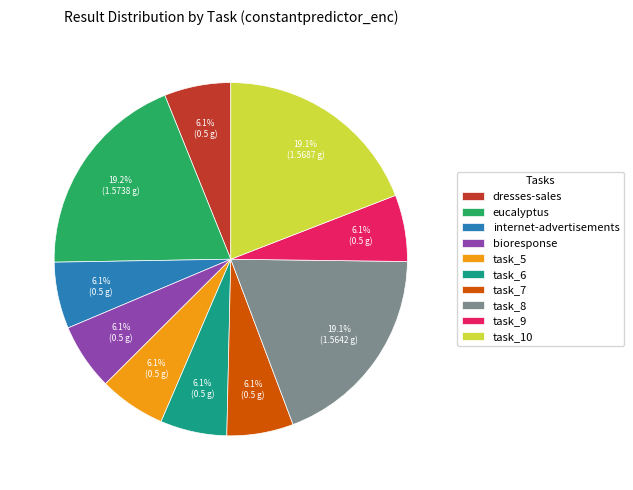

Is it true that task_10 is 19% of the pie?

True